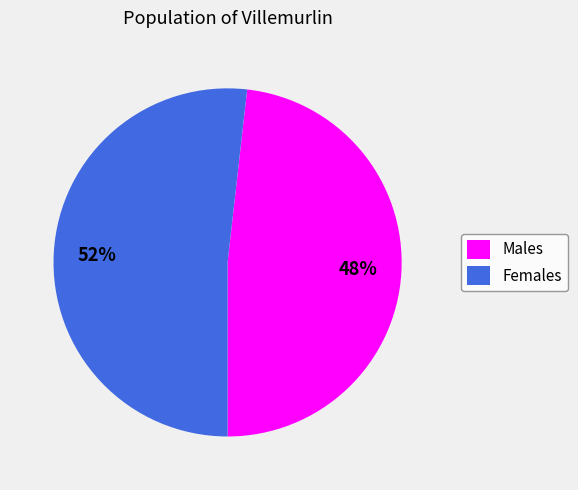

What percentage is the Males slice, to the nearest percent?

48%